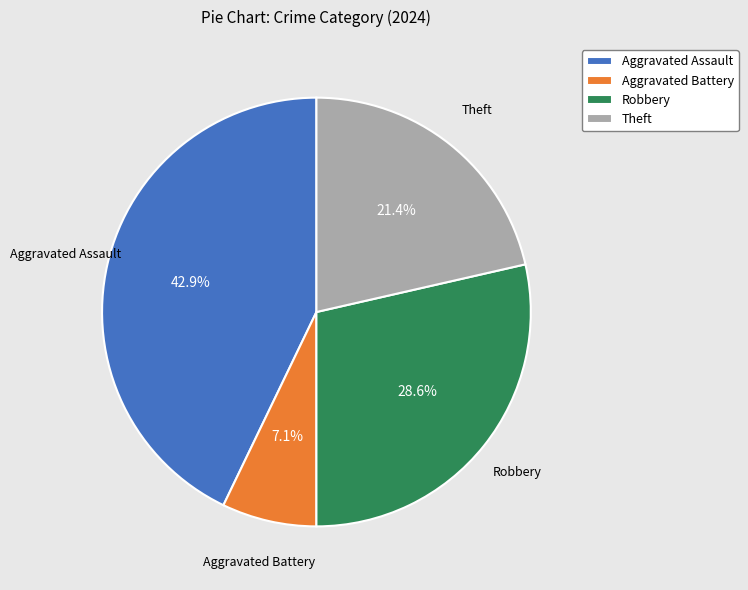

What percentage do Robbery and Theft together represent?

50.0%